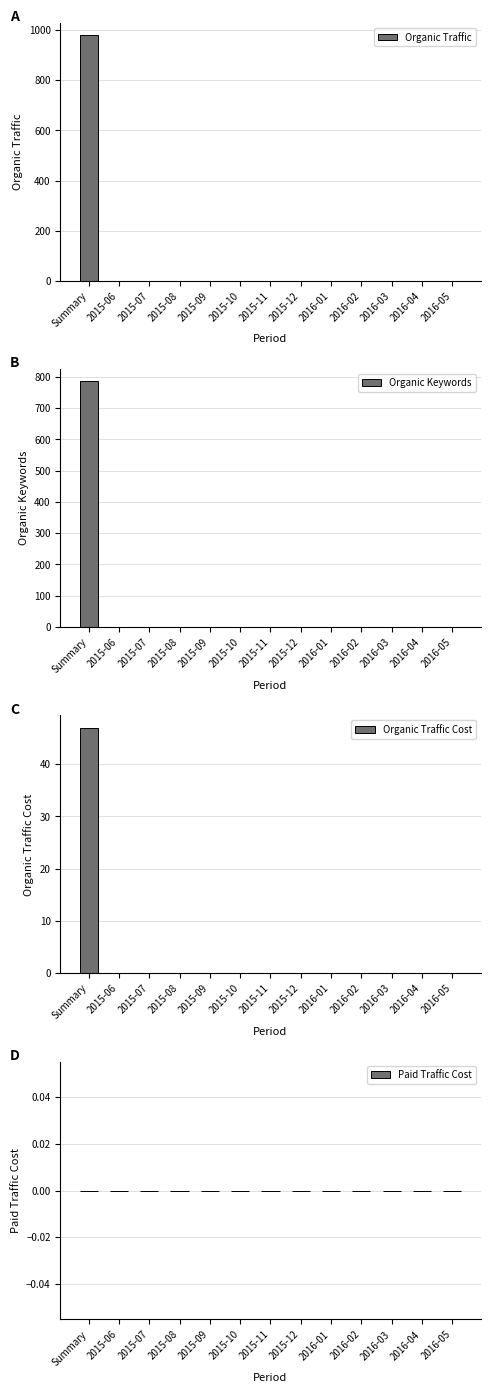

Reading left to right, what are all the values shown in this chart?

Organic Traffic: 981	0	0	0	0	0	0	0	0	0	0	0	0
Organic Keywords: 786	0	0	0	0	0	0	0	0	0	0	0	0
Organic Traffic Cost: 47	0	0	0	0	0	0	0	0	0	0	0	0
Paid Traffic Cost: 0	0	0	0	0	0	0	0	0	0	0	0	0